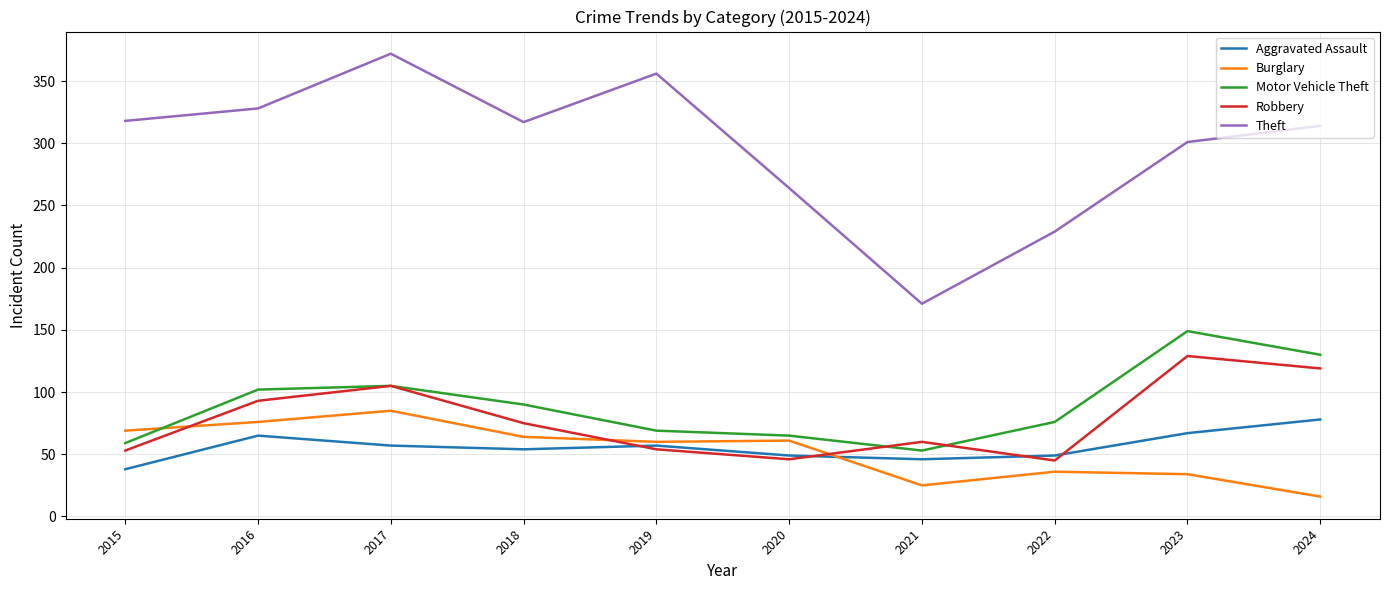

Is the value of Motor Vehicle Theft at 2018 greater than the value of Robbery at 2020?

Yes